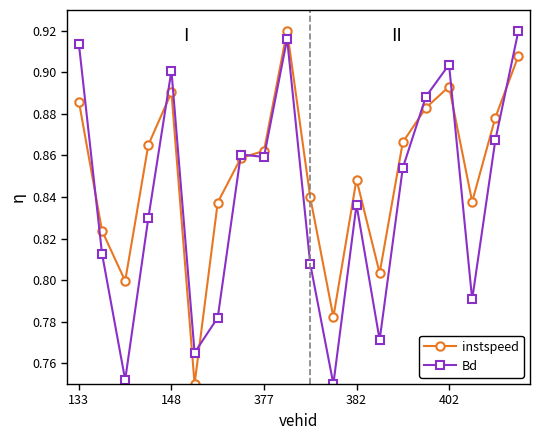

Which series has the largest total across all categories?

instspeed